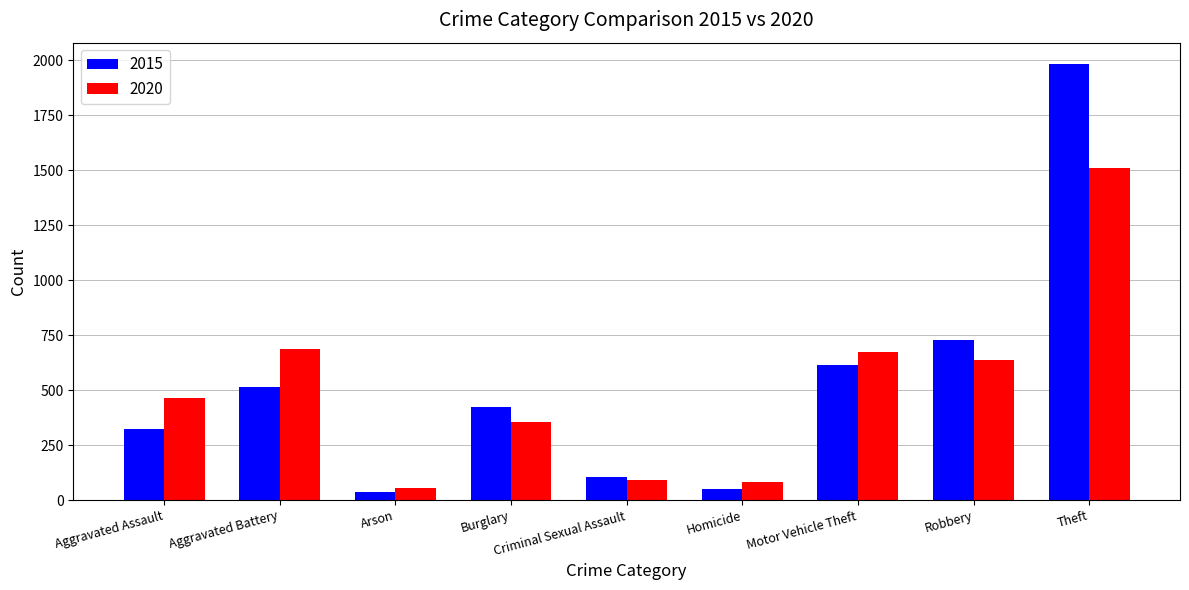

Which category has the highest value across all series?

Theft